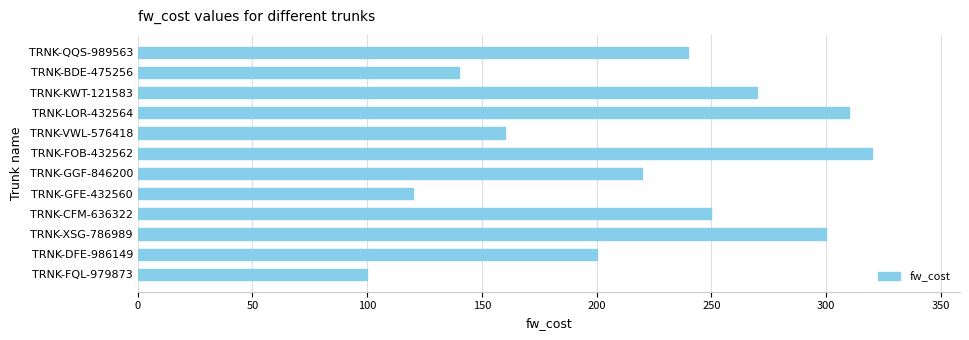

Reading top to bottom, list all the values displayed in this chart.

TRNK-QQS-989563=240	TRNK-BDE-475256=140	TRNK-KWT-121583=270	TRNK-LOR-432564=310	TRNK-VWL-576418=160	TRNK-FOB-432562=320	TRNK-GGF-846200=220	TRNK-GFE-432560=120	TRNK-CFM-636322=250	TRNK-XSG-786989=300	TRNK-DFE-986149=200	TRNK-FQL-979873=100